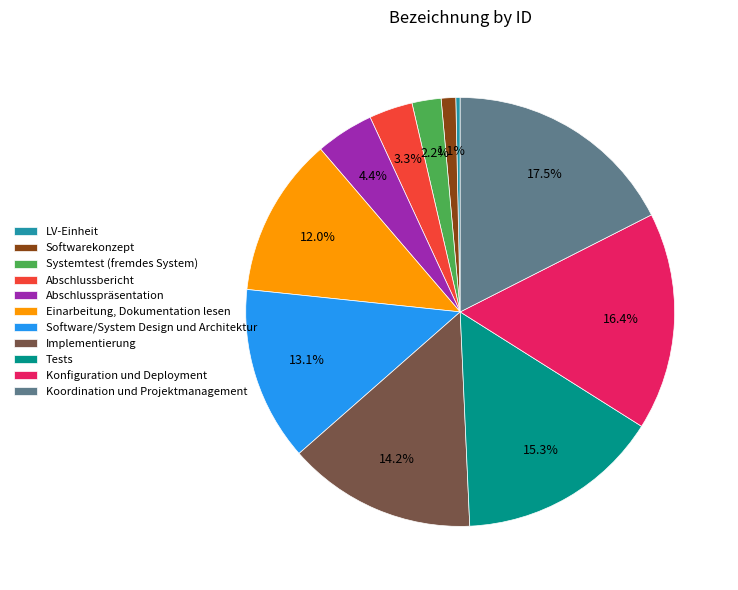

Is Koordination und Projektmanagement the majority of the pie?

No